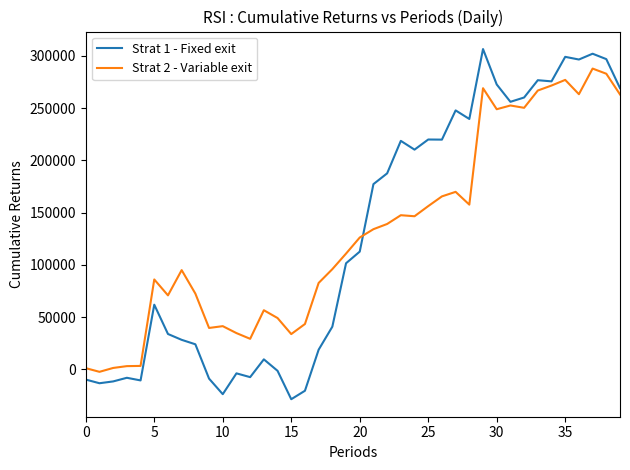

Rank the series by their maximum value, from highest to lowest.

Strat 1 - Fixed exit, Strat 2 - Variable exit